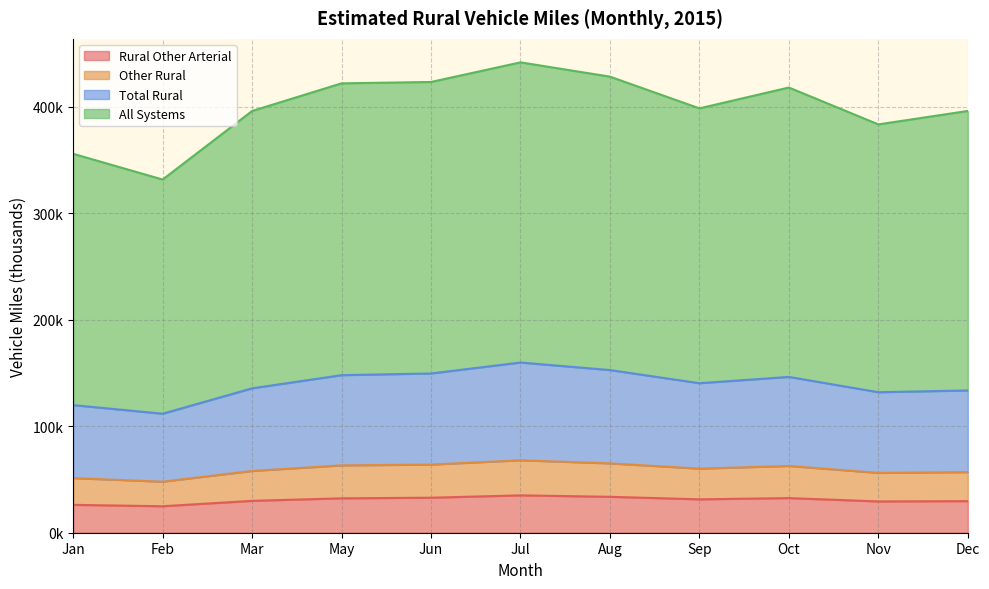

The value of Total Rural at Jan is 177.5. True or false?

False